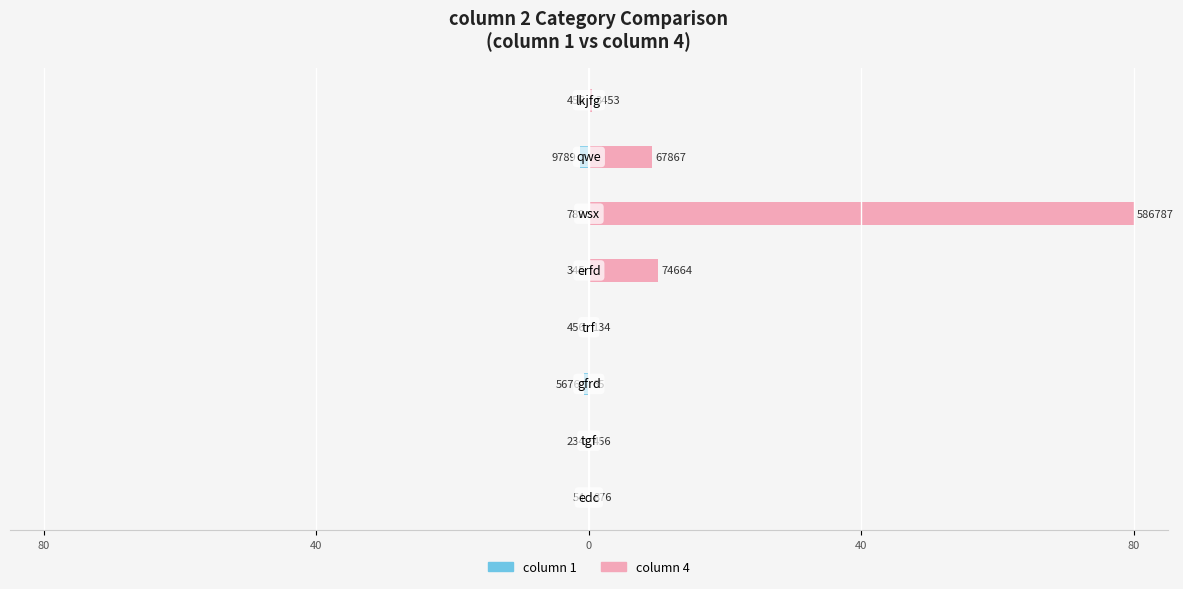

Does the chart contain stacked bars?

No